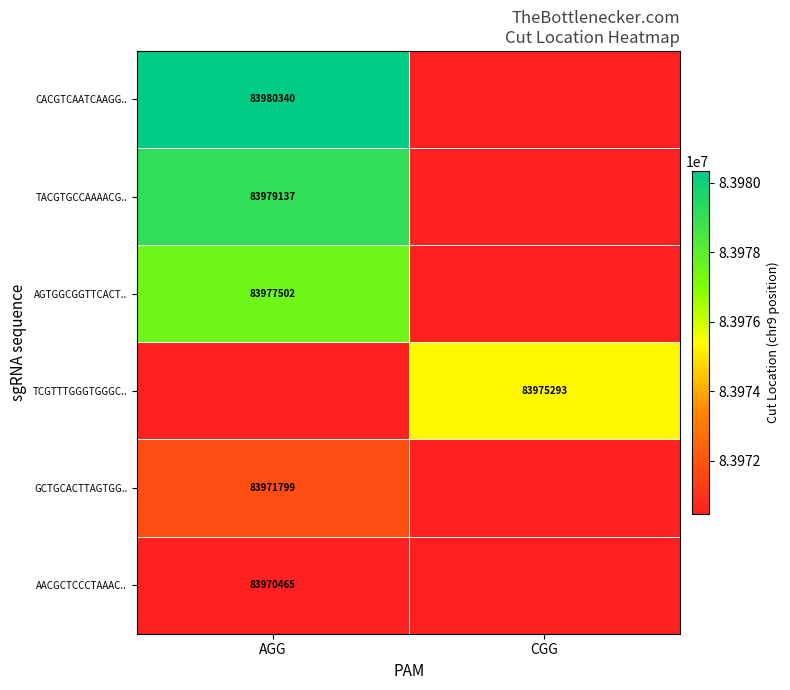

The AGTGGCGGTTCACT.. series shows 83977502 at AGG. True or false?

True